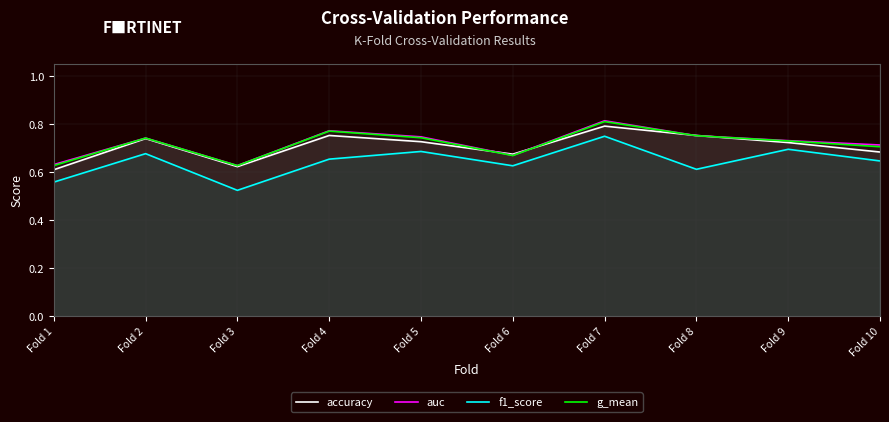

At which category is the sum across all series the highest?

Fold 7